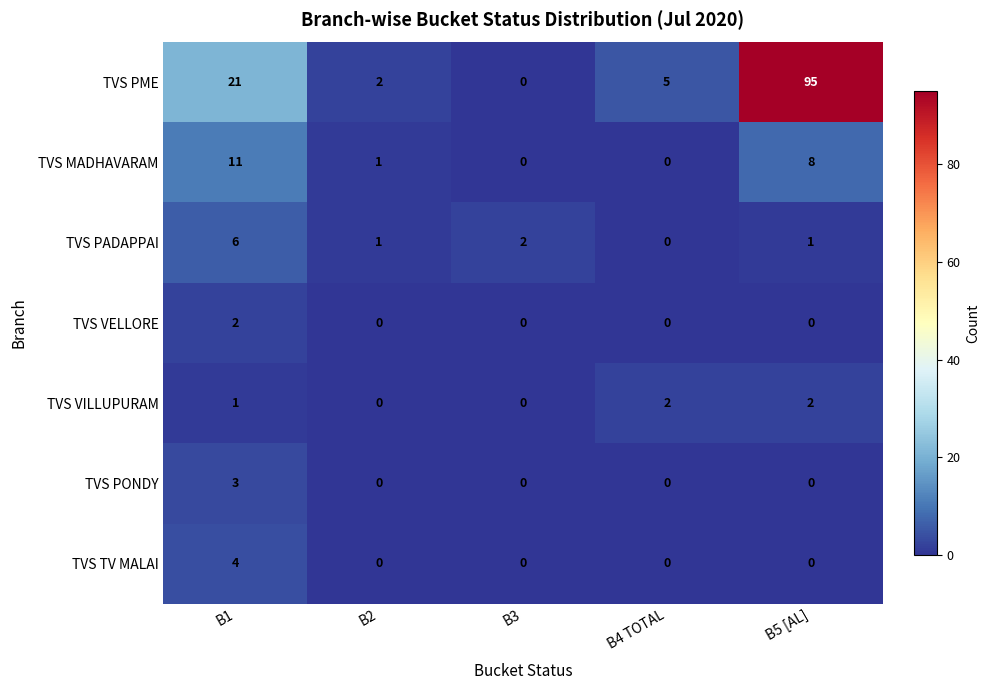

At which label is TVS MADHAVARAM closest to 5?

B5 [AL]